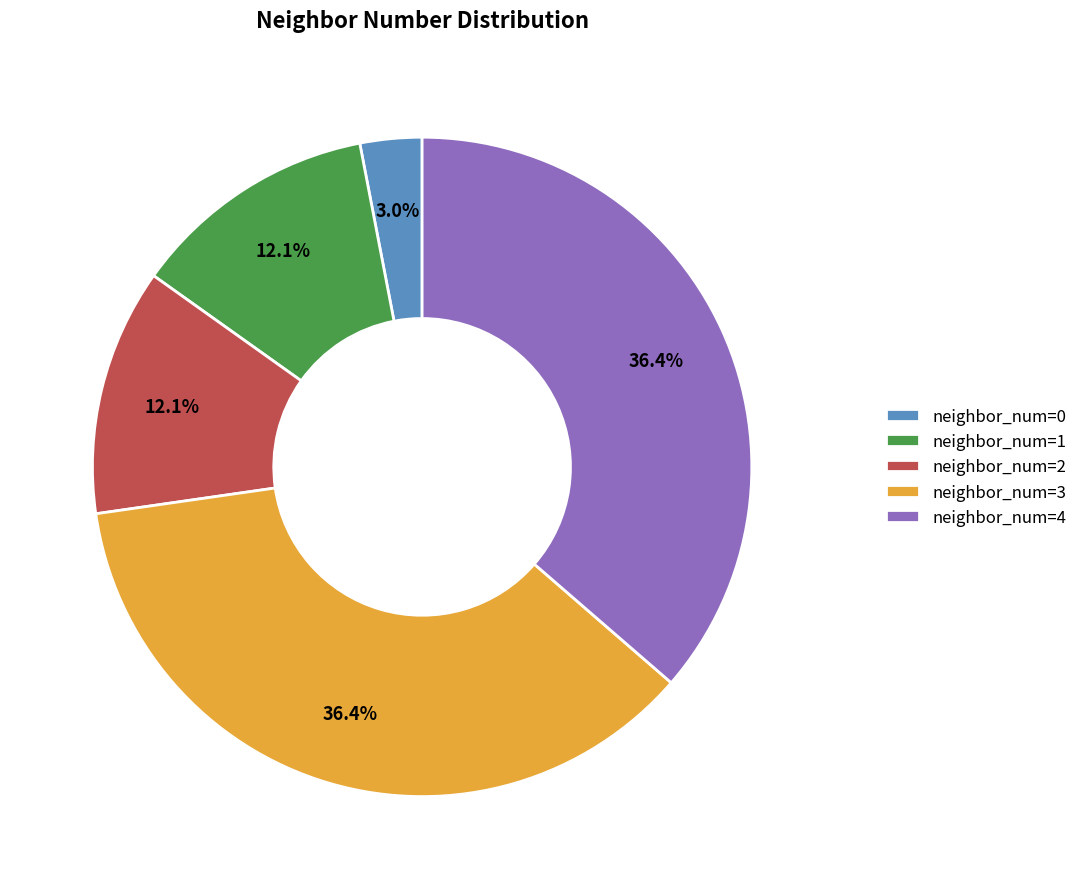

Is there any slice that represents more than half of the pie?

No